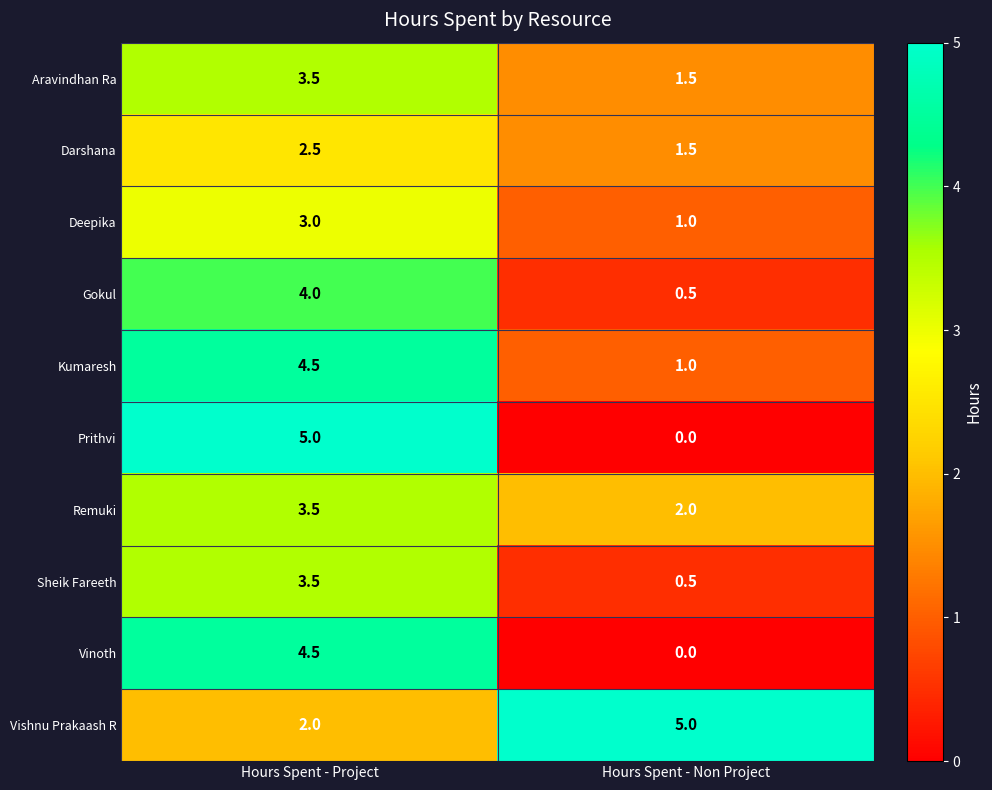

What is the average value of the Sheik Fareeth series?

2.0